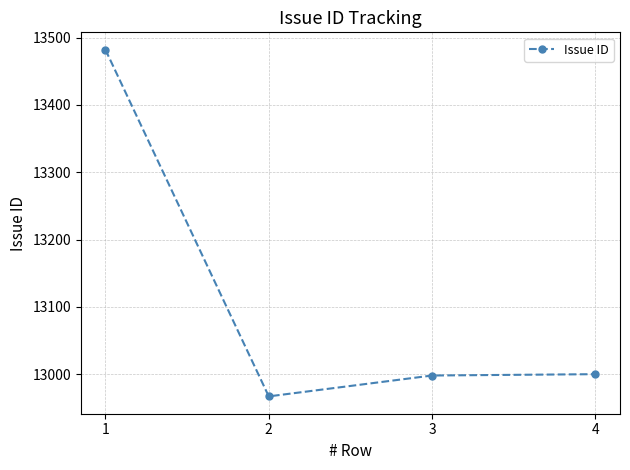

What is the sum of all values?

52447